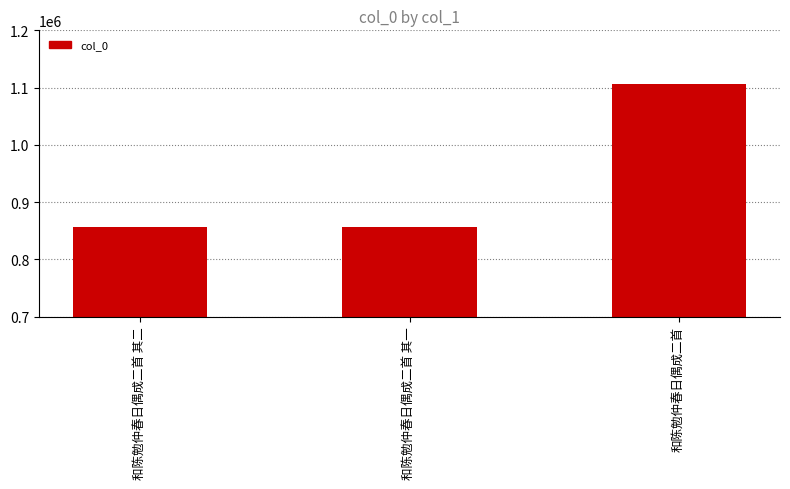

The value at 和陈勉仲春日偶成二首 is 762442. True or false?

False